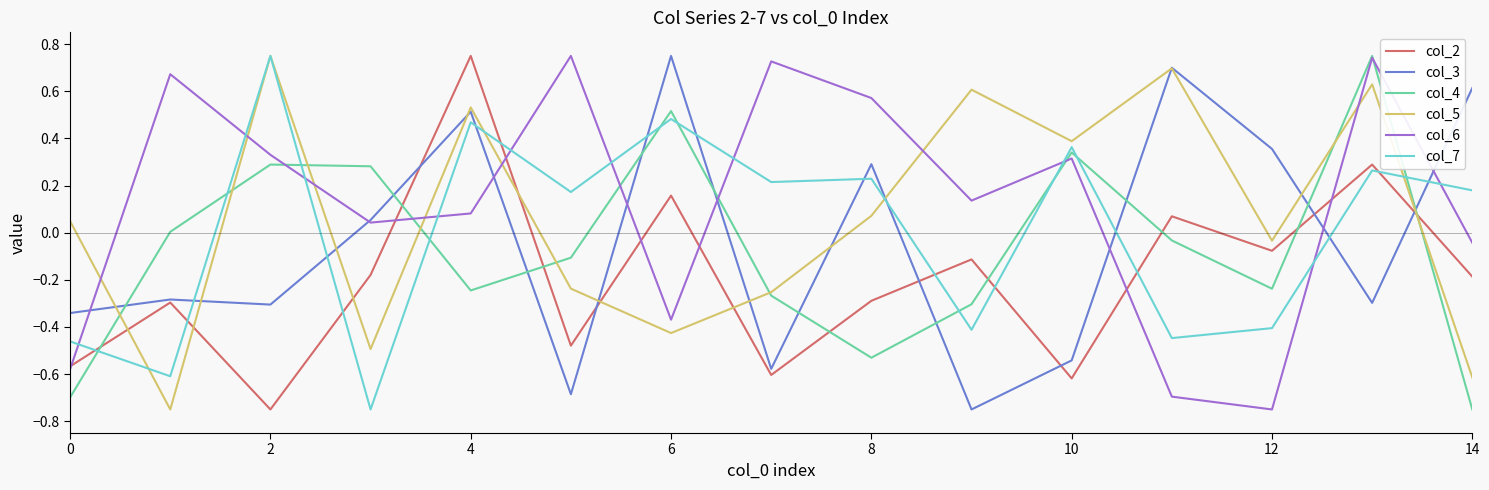

After their last crossing, which series has the higher values: col_2 or col_5?

col_2